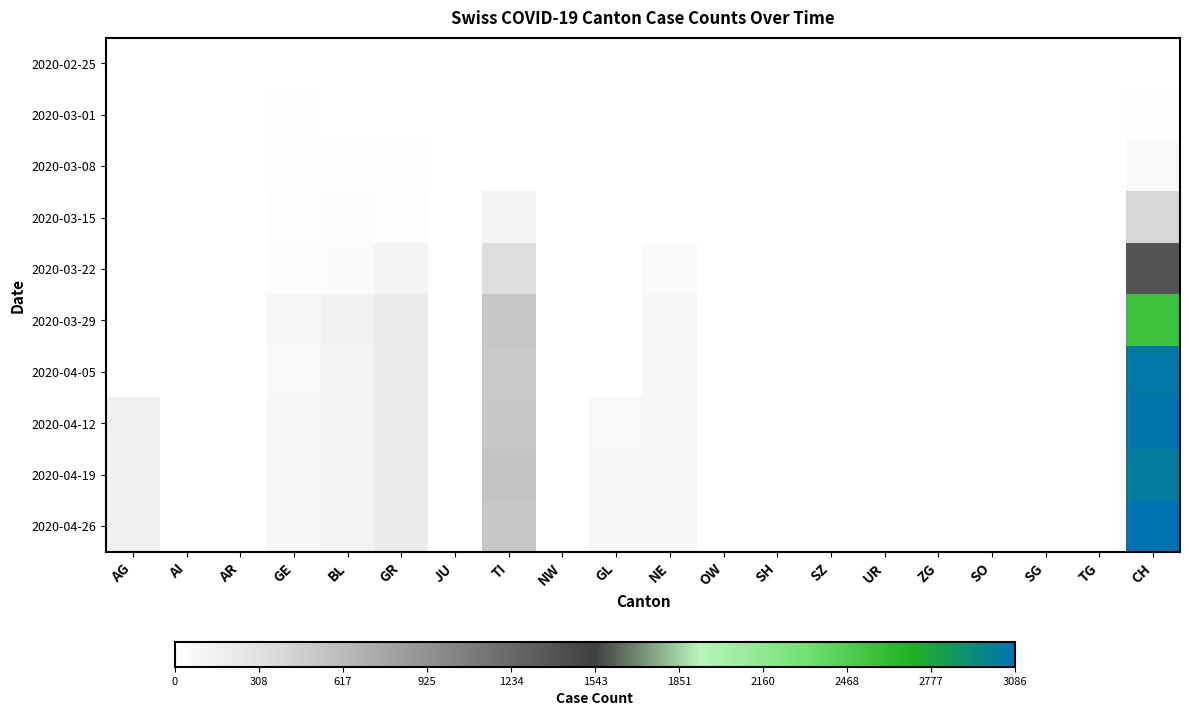

At which category is the sum across all series the highest?

CH